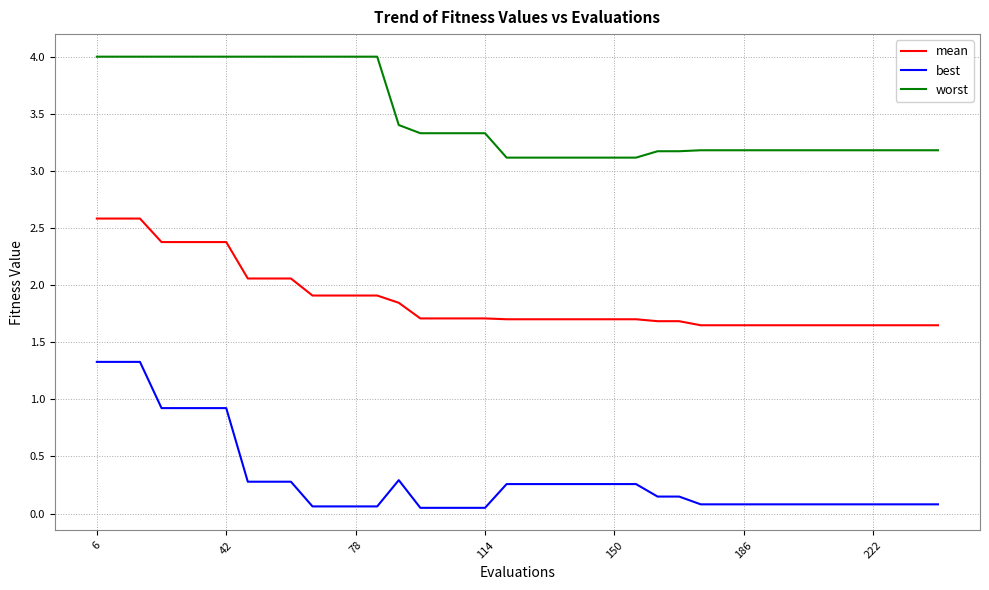

Which series has the widest spread of values?

best